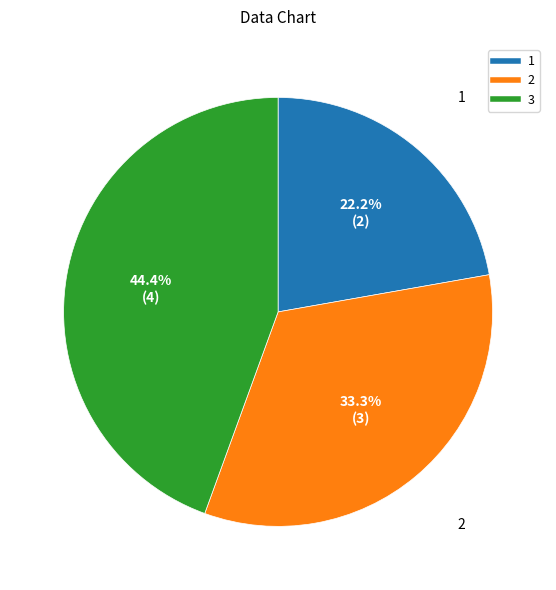

How many segments does this pie chart have?

3